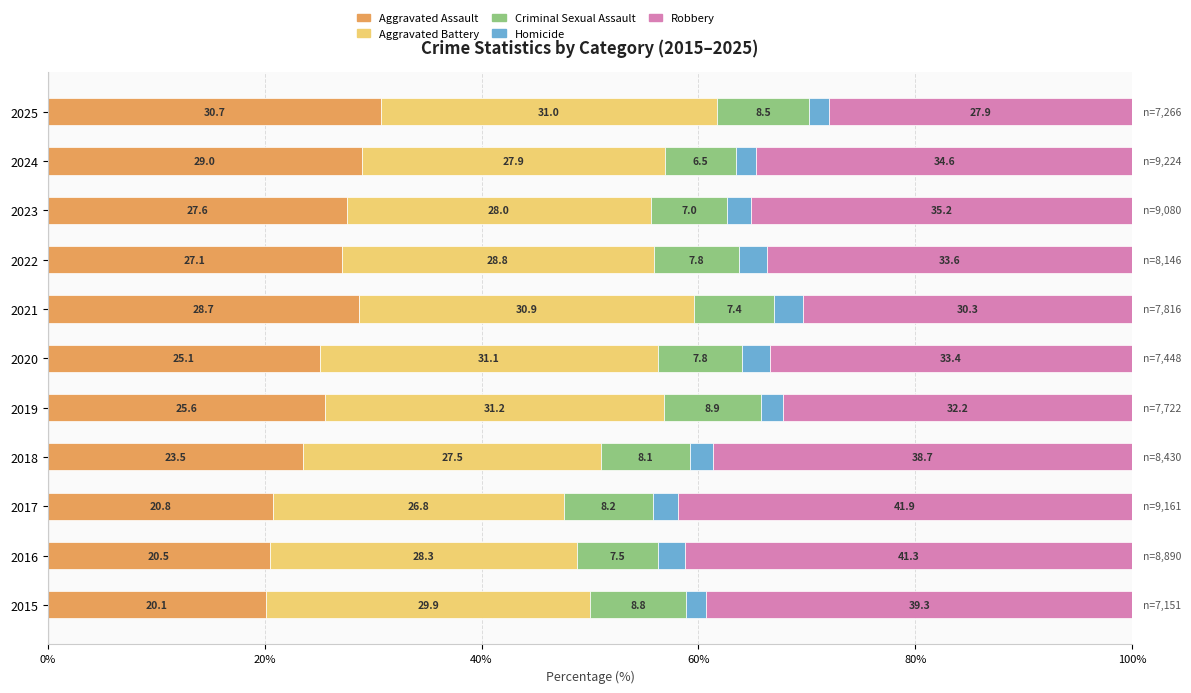

Rank the categories by Aggravated Assault value from highest to lowest.

2025, 2024, 2021, 2023, 2022, 2019, 2020, 2018, 2017, 2016, 2015